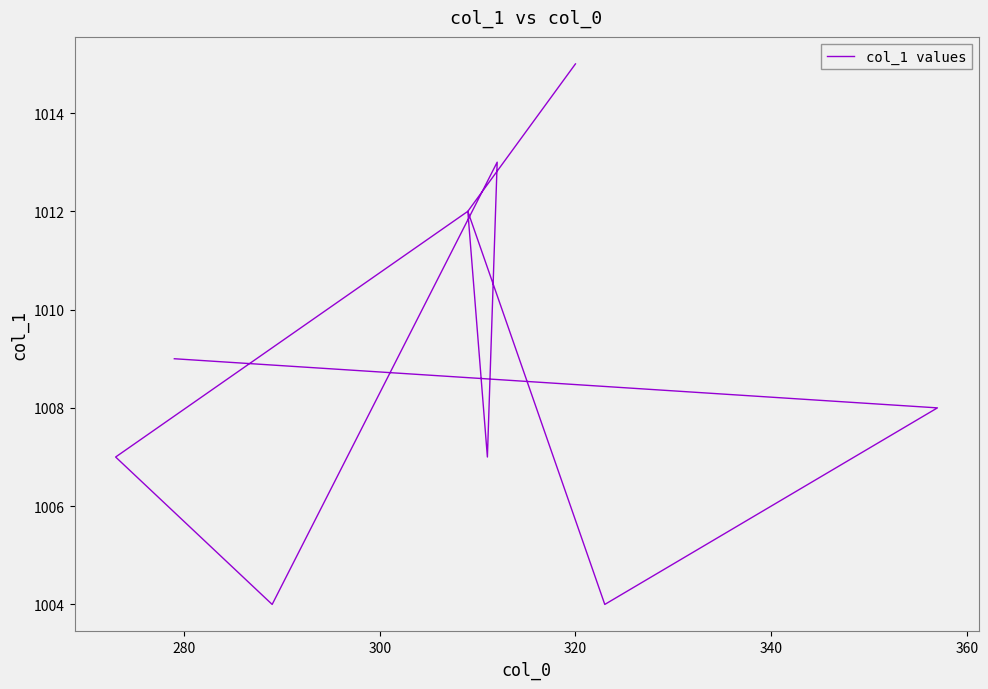

The value at 300 is 304. True or false?

False